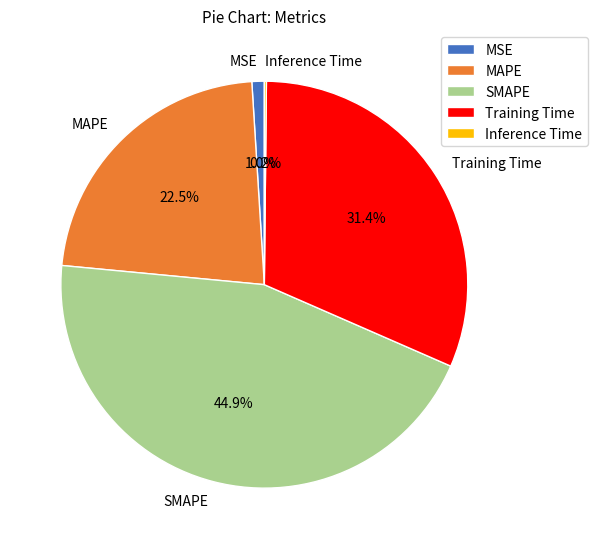

The SMAPE slice represents 39% of the pie. True or false?

False